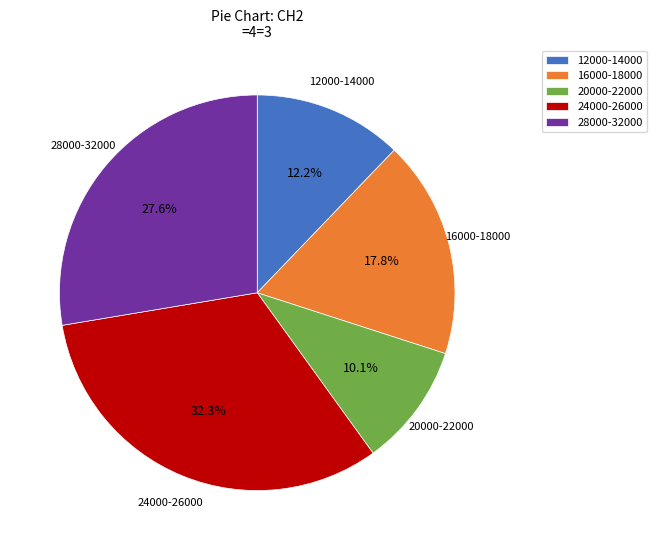

Is 28000-32000 the majority of the pie?

No